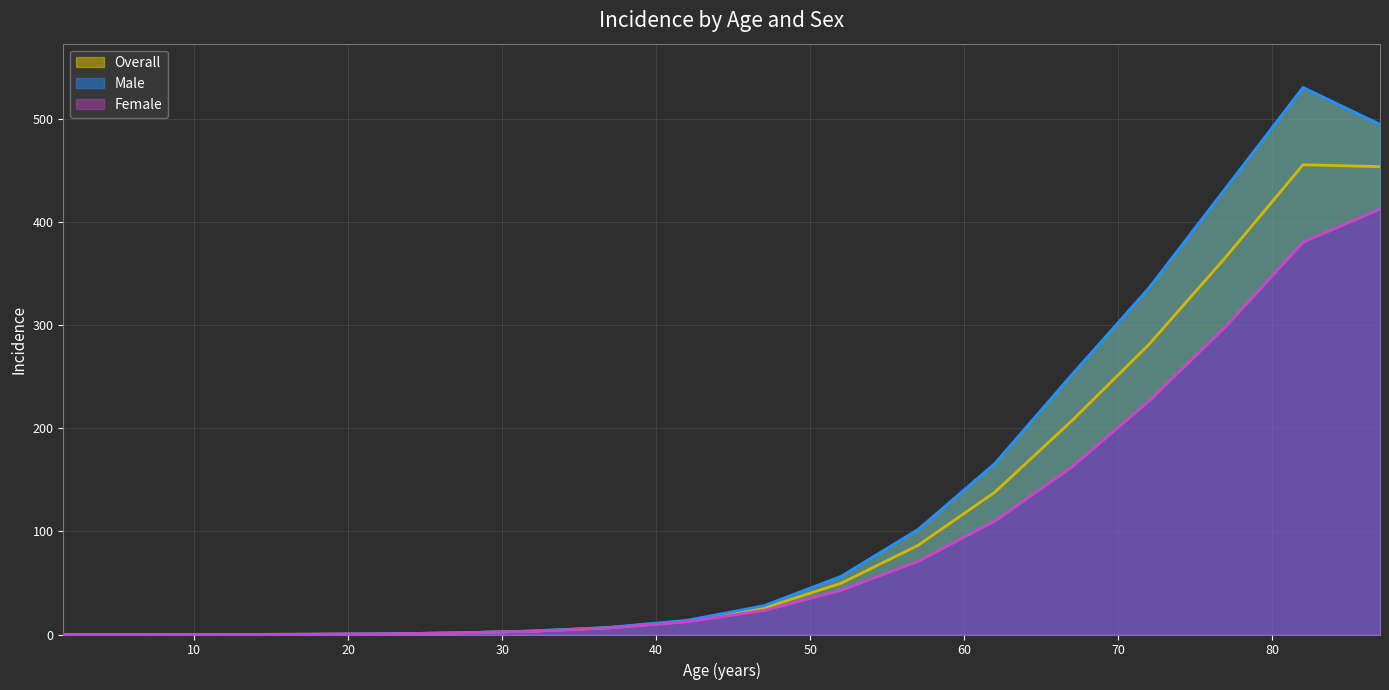

Which series has the largest range (max minus min)?

Male